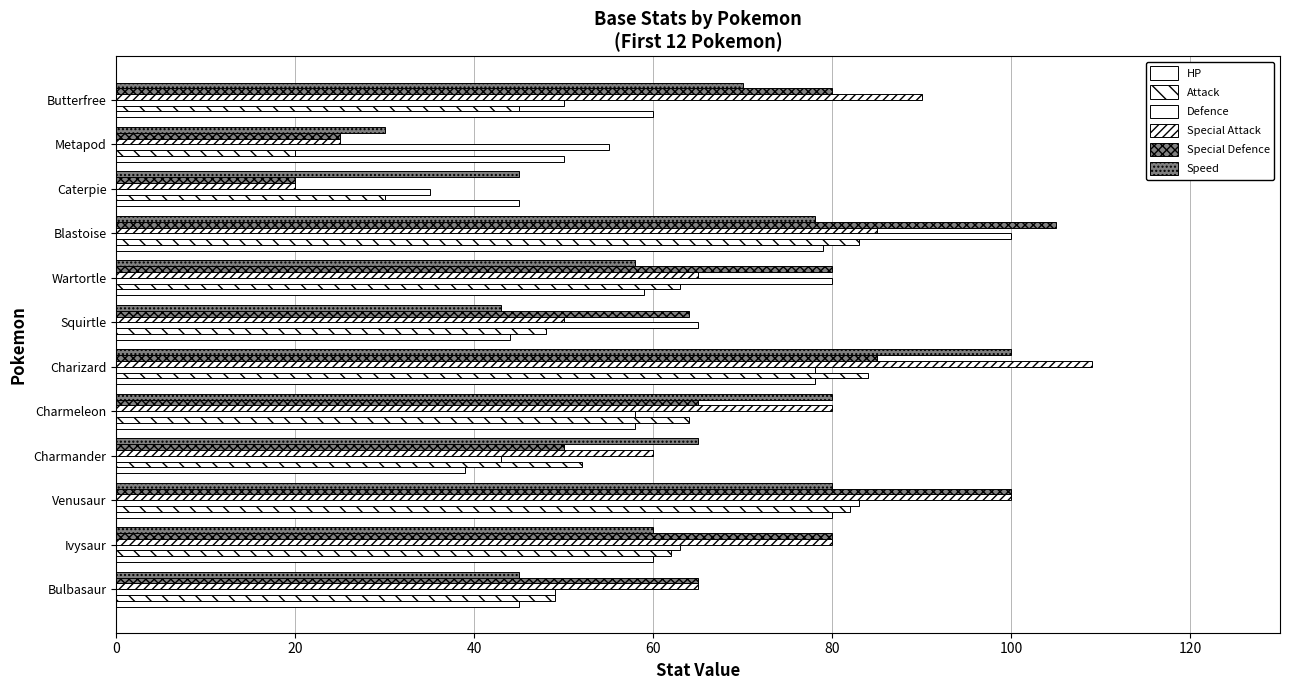

How many categories are shown in the chart?

12